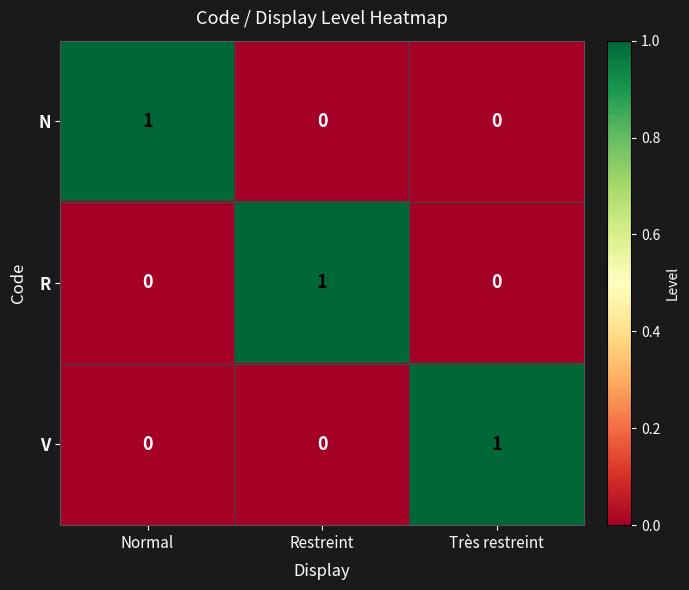

How many V values are between 0 and 1?

3